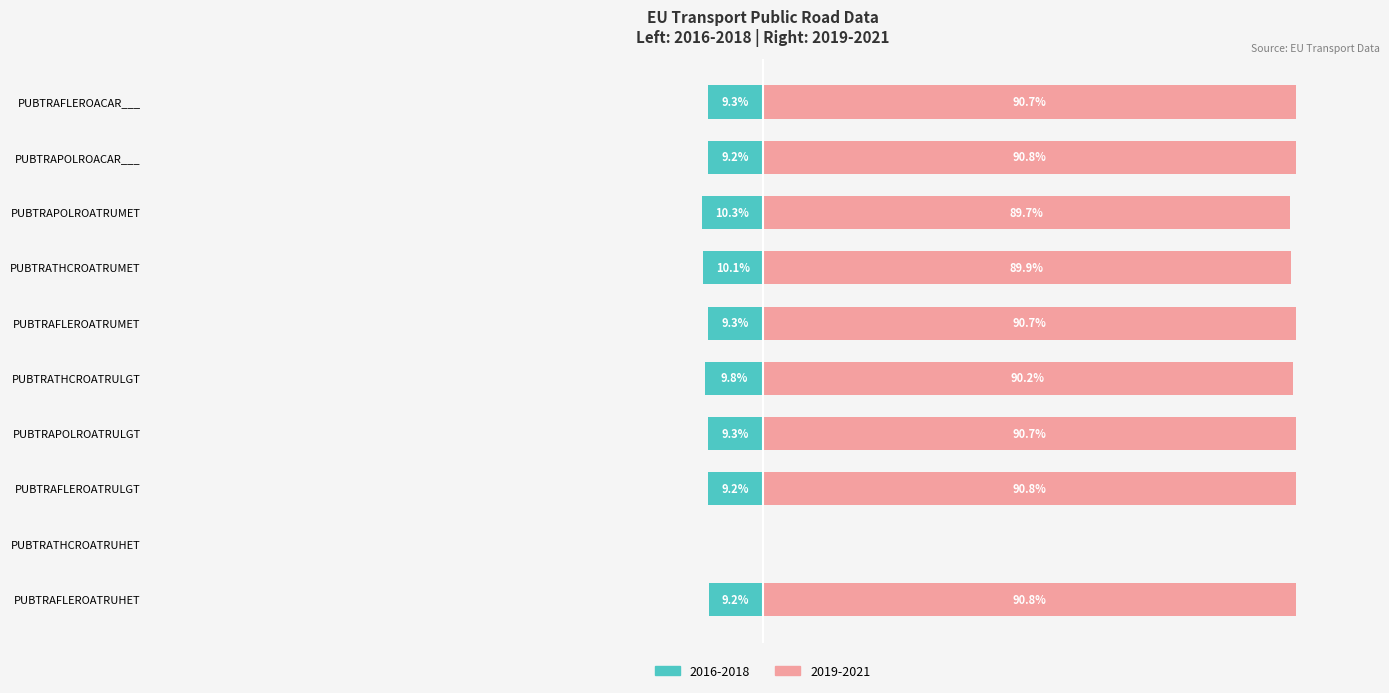

At PUBTRAFLEROATRUHET, list the series in order from largest to smallest.

2019-2021 (Right), 2016-2018 (Left)